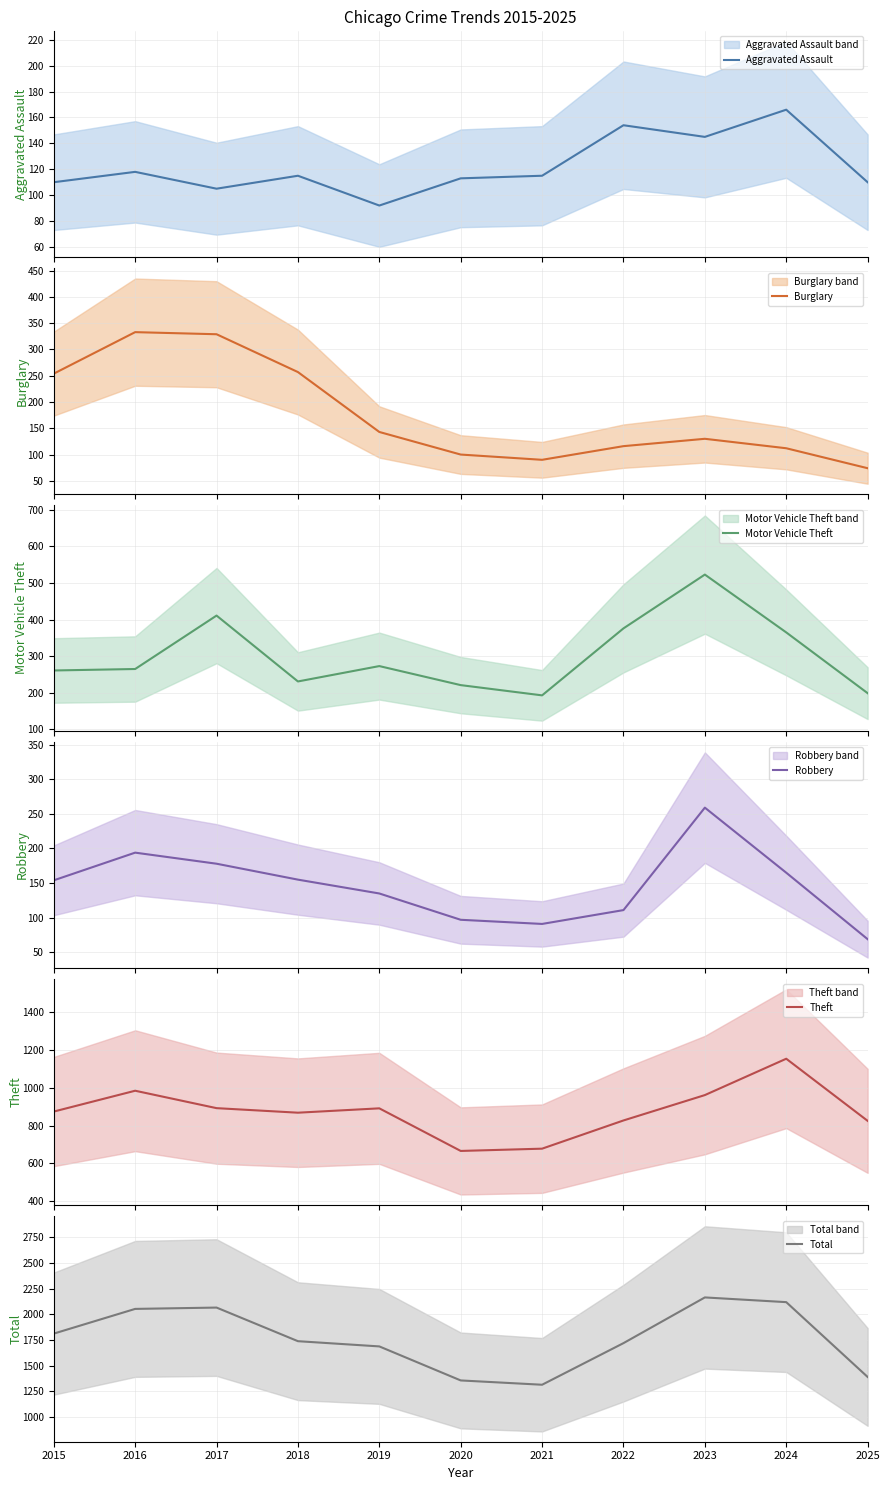

True or false: Aggravated Assault and Total intersect in this chart.

False